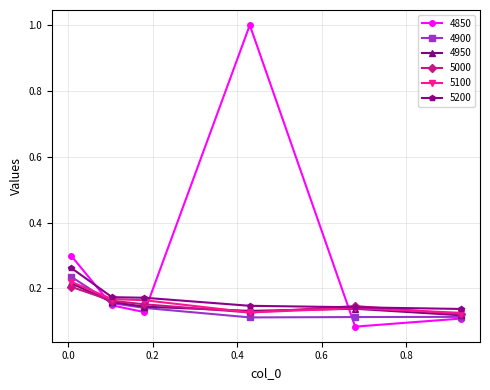

Does the chart have visible grid lines?

Yes